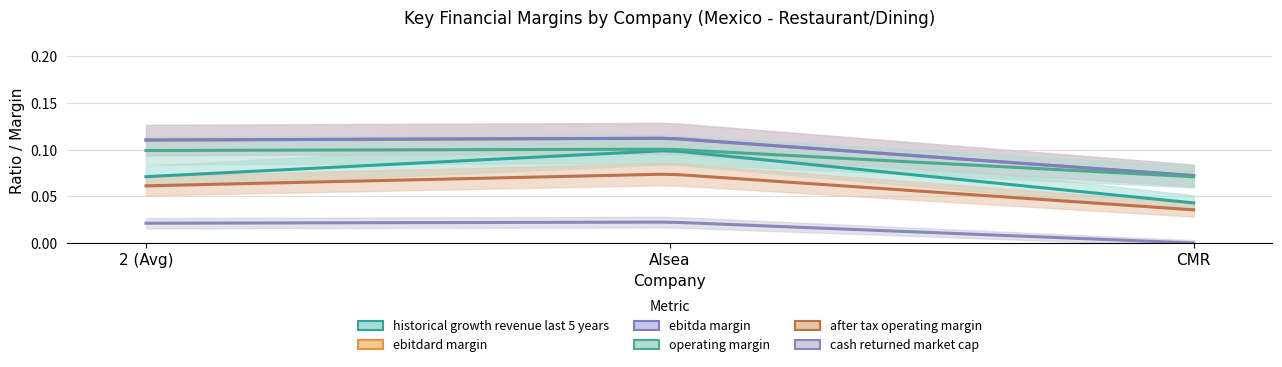

Reading right to left, extract all data points from this chart.

historical_growth_revenue_last_5_years: CMR=0.0	Alsea=0.1	2 (Avg)=0.1
ebitdard_margin: CMR=0.1	Alsea=0.1	2 (Avg)=0.1
ebitda_margin: CMR=0.1	Alsea=0.1	2 (Avg)=0.1
operating_margin: CMR=0.1	Alsea=0.1	2 (Avg)=0.1
after_tax_operating_margin: CMR=0.0	Alsea=0.1	2 (Avg)=0.1
cash_returned_market_cap: CMR=0.0	Alsea=0.0	2 (Avg)=0.0